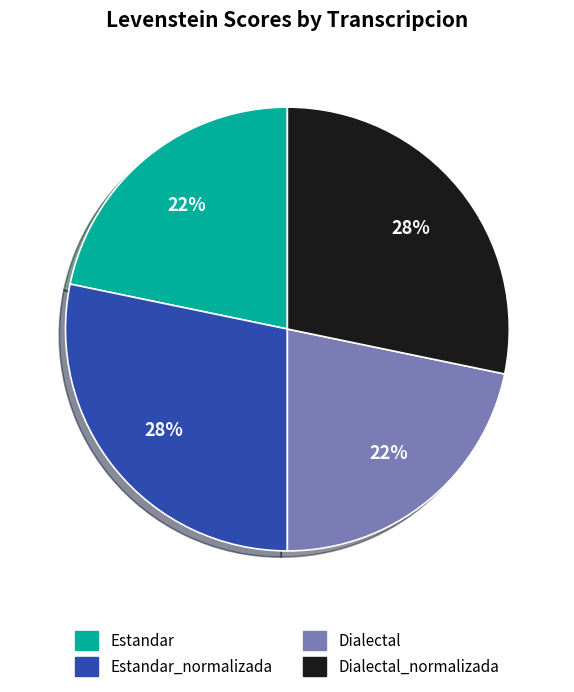

To the nearest percent, what portion does Estandar represent?

22%